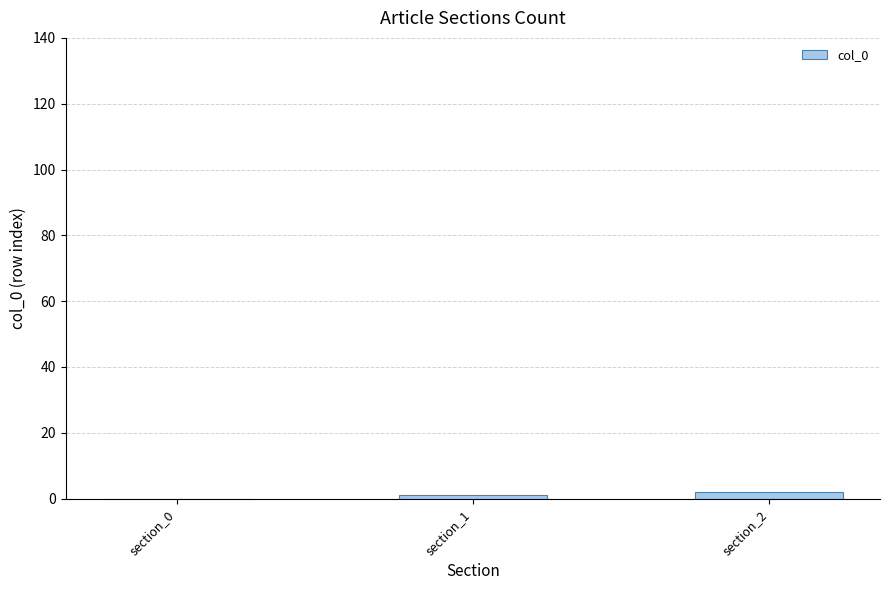

What is the sum of all values?

3